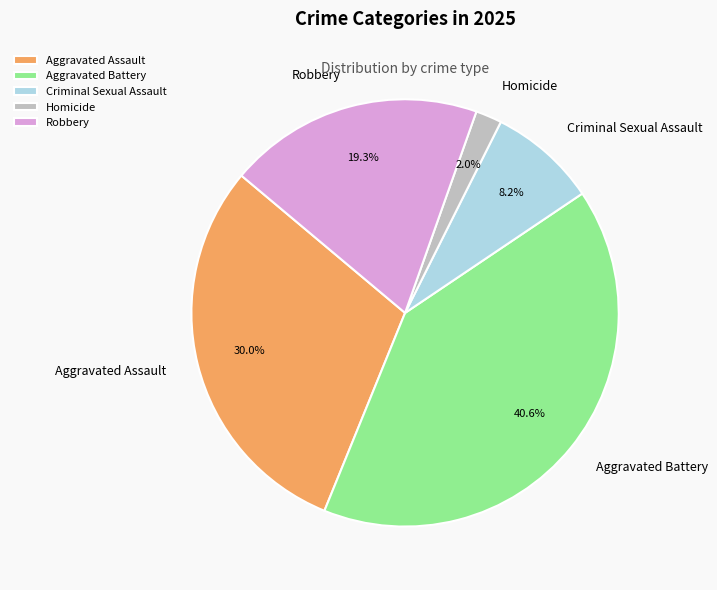

Combined, do Aggravated Assault and Criminal Sexual Assault account for over 50%?

No